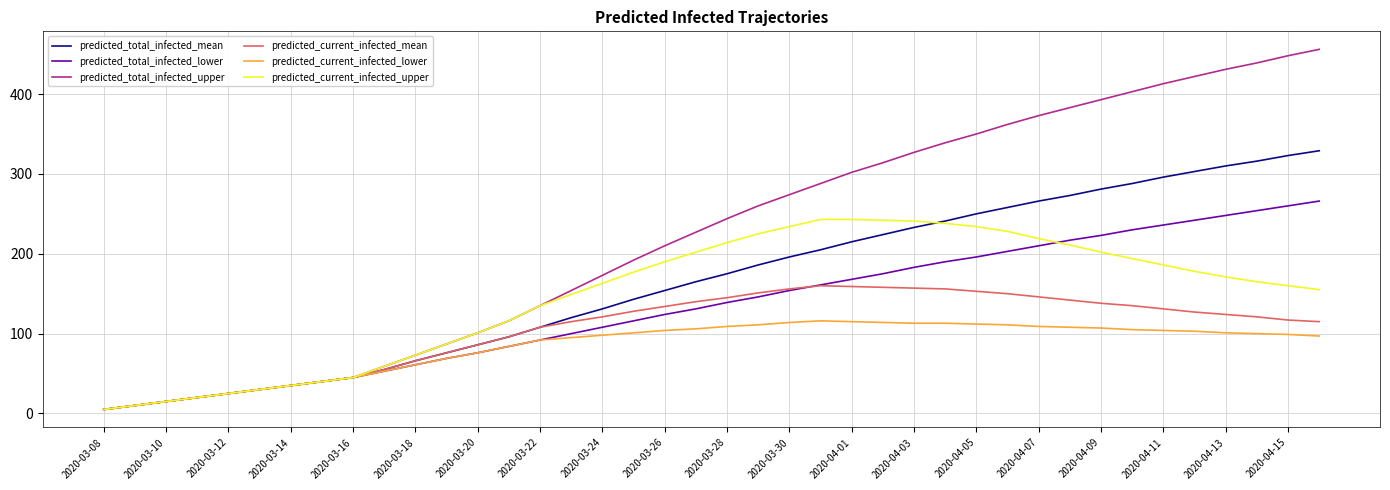

Which series has the widest spread of values?

predicted_total_infected_upper